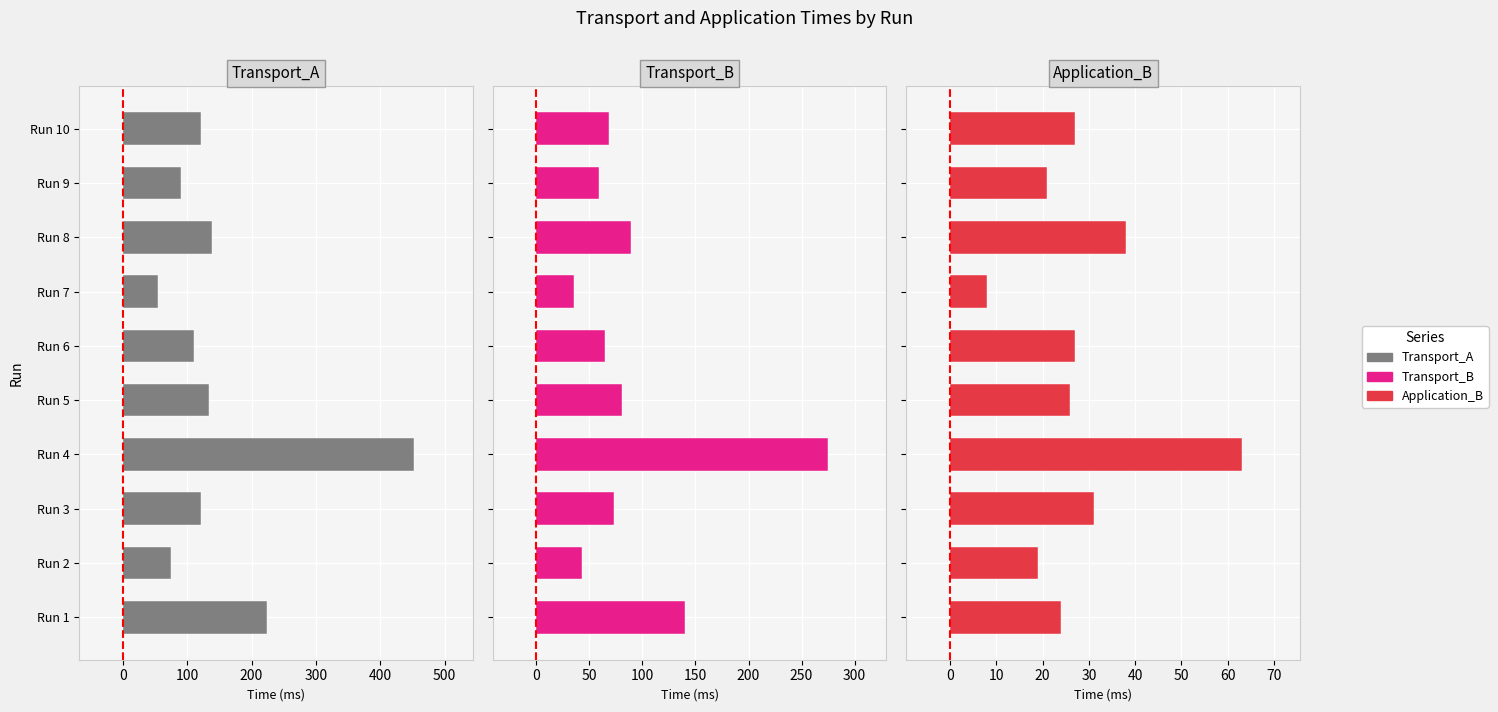

Which series has the largest range (max minus min)?

Transport_A